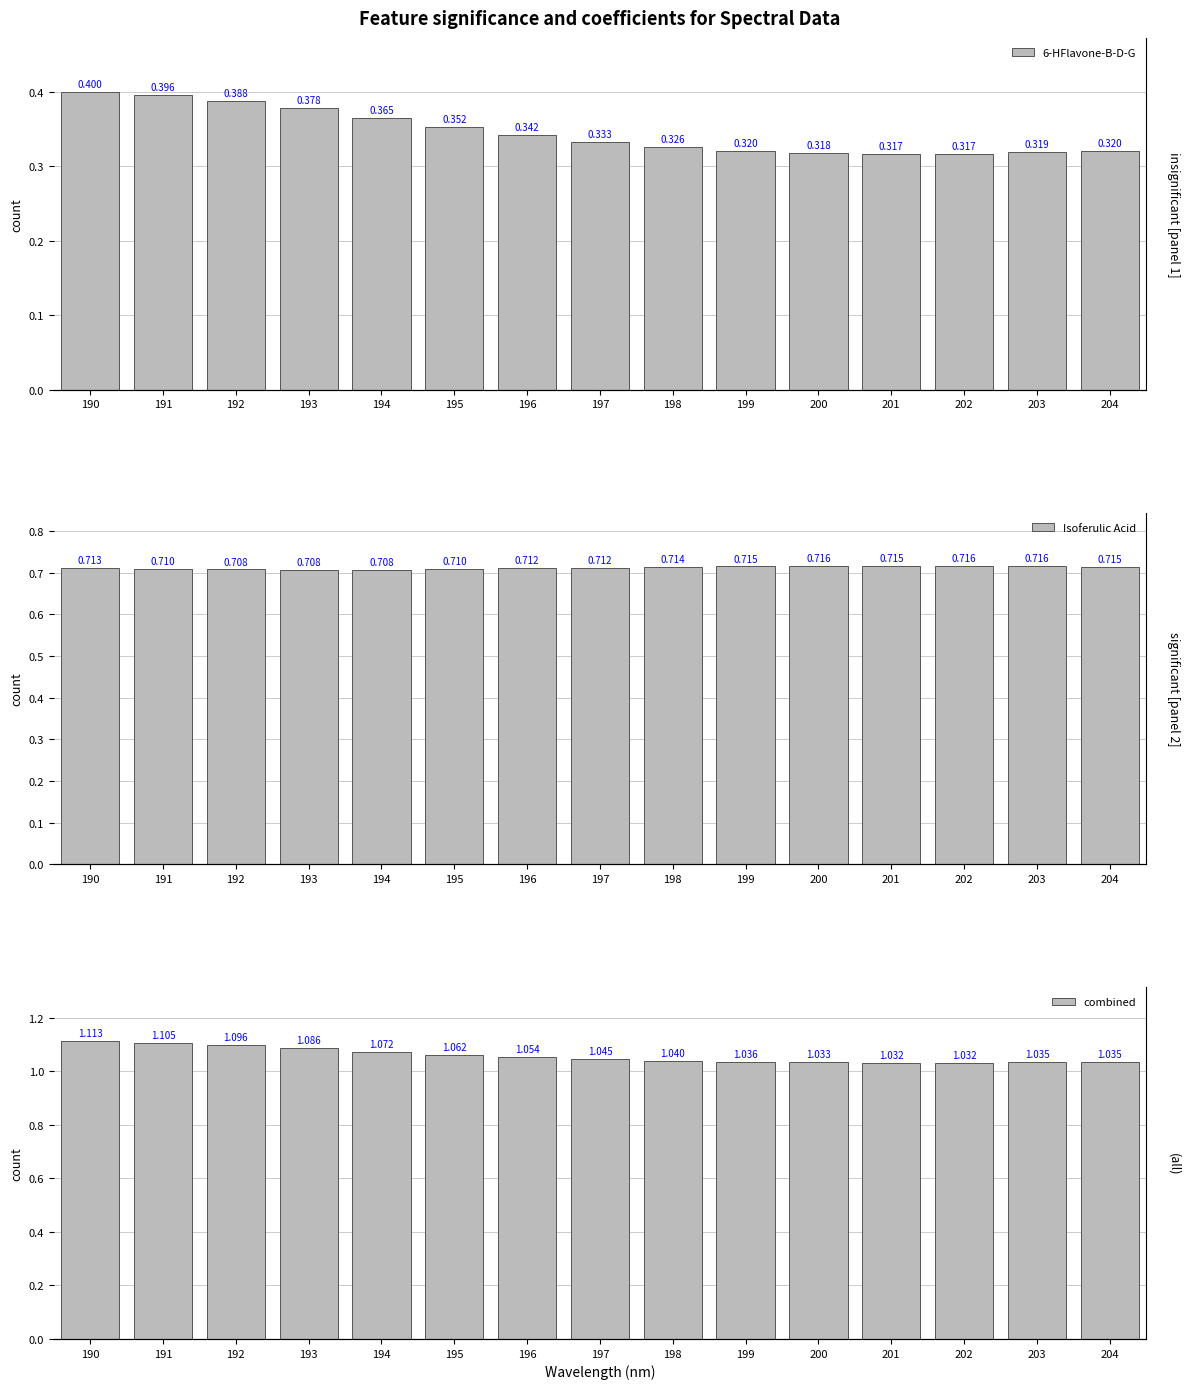

What value does the Isoferulic Acid series have at 195?

0.7